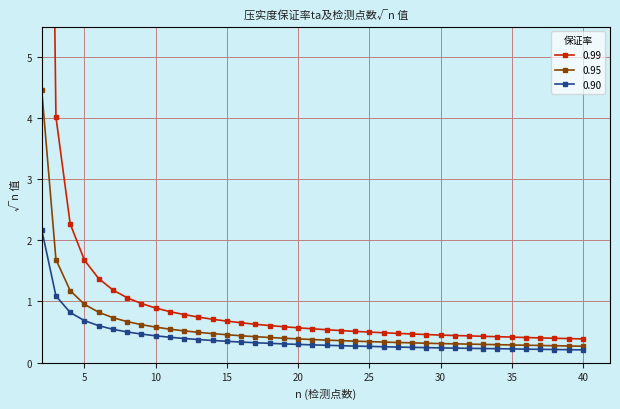

Is it true that 0.99 equals 0.7 at 9?

False